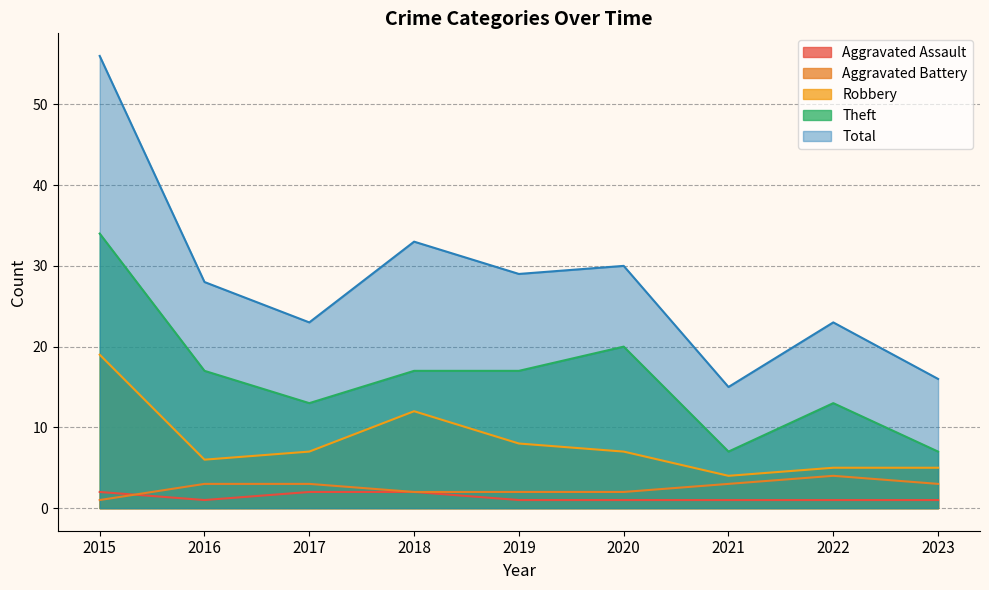

True or false: Robbery has a value of 6 at 2016.

True